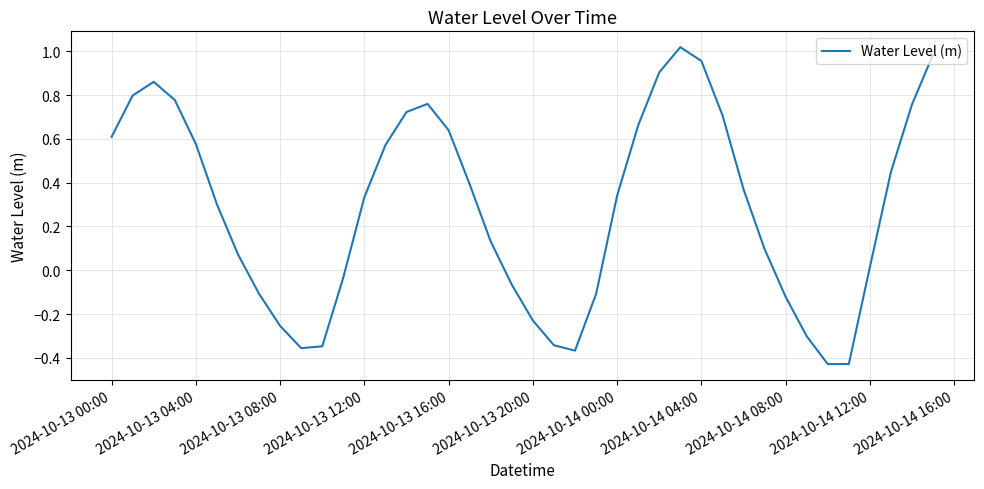

Does the chart have visible grid lines?

Yes